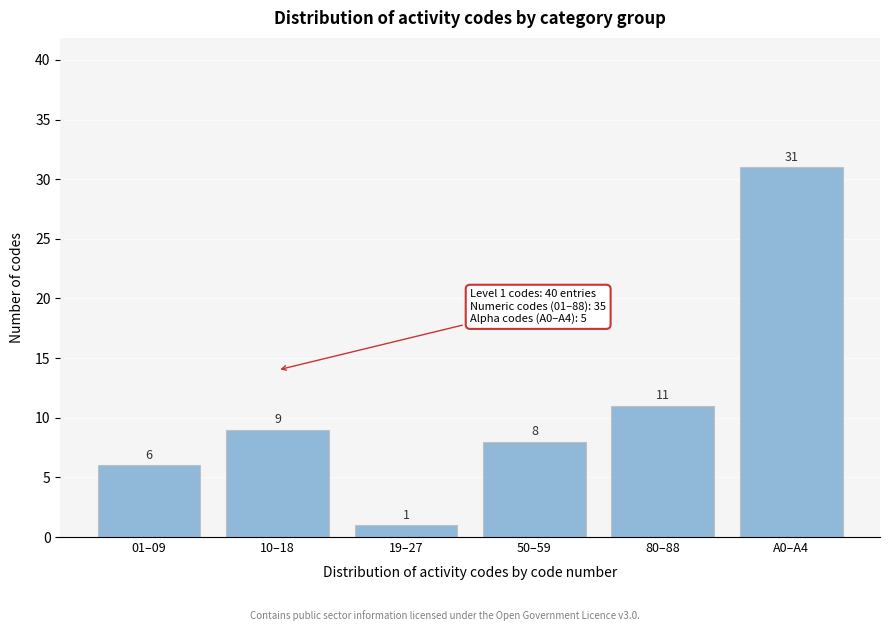

Reading right to left, transcribe all the data shown in this chart.

A0–A4=31	80–88=11	50–59=8	19–27=1	10–18=9	01–09=6